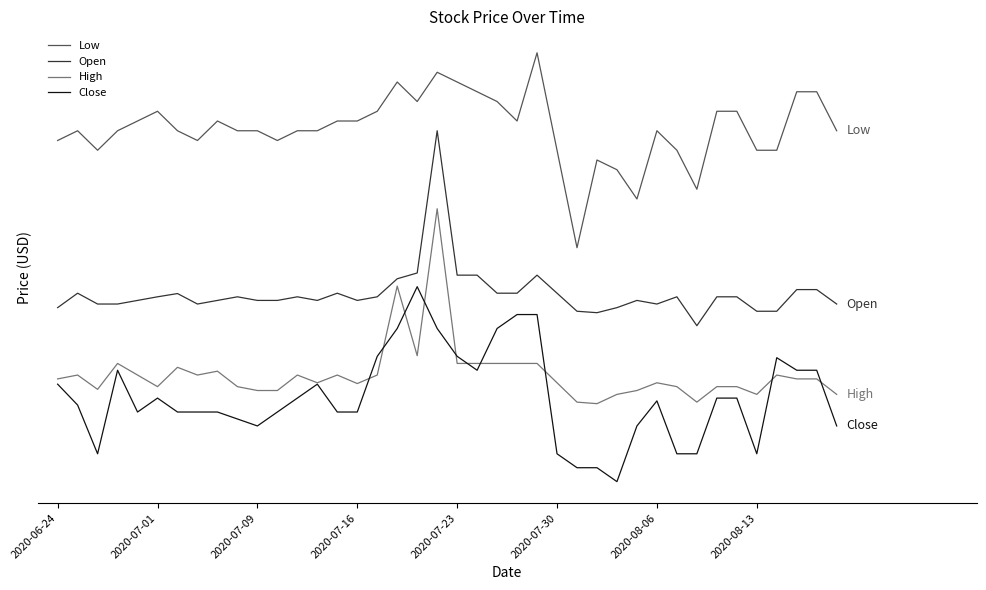

True or false: High and Low cross at least once.

False